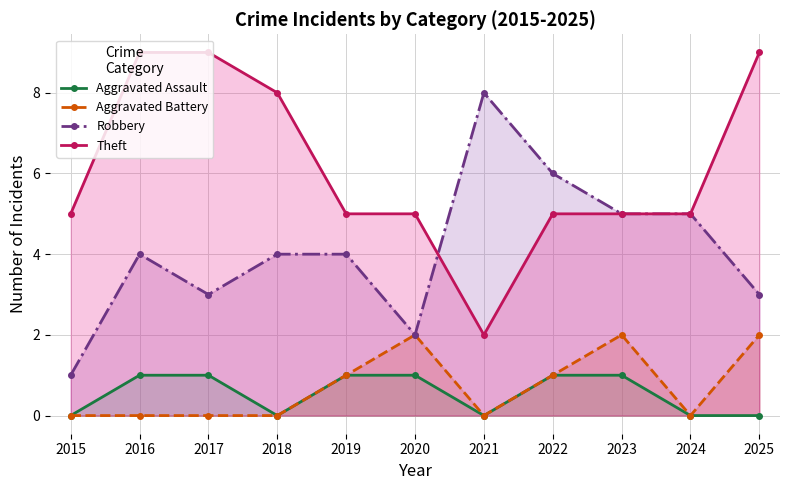

How many interior local valleys does the Robbery series have?

2